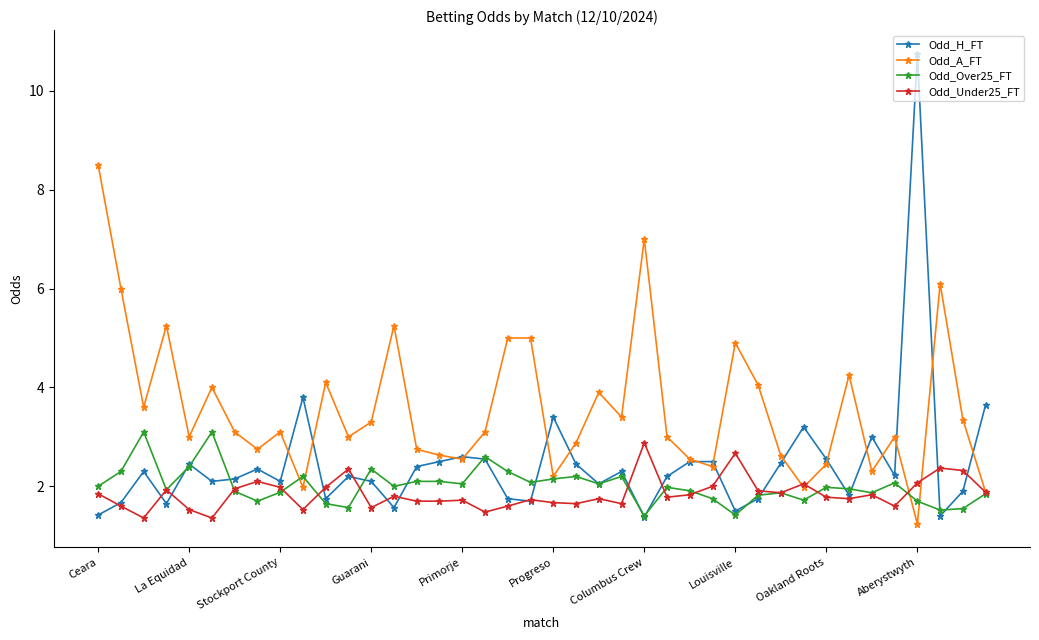

True or false: Odd_A_FT has more than 1 interior local peaks.

True